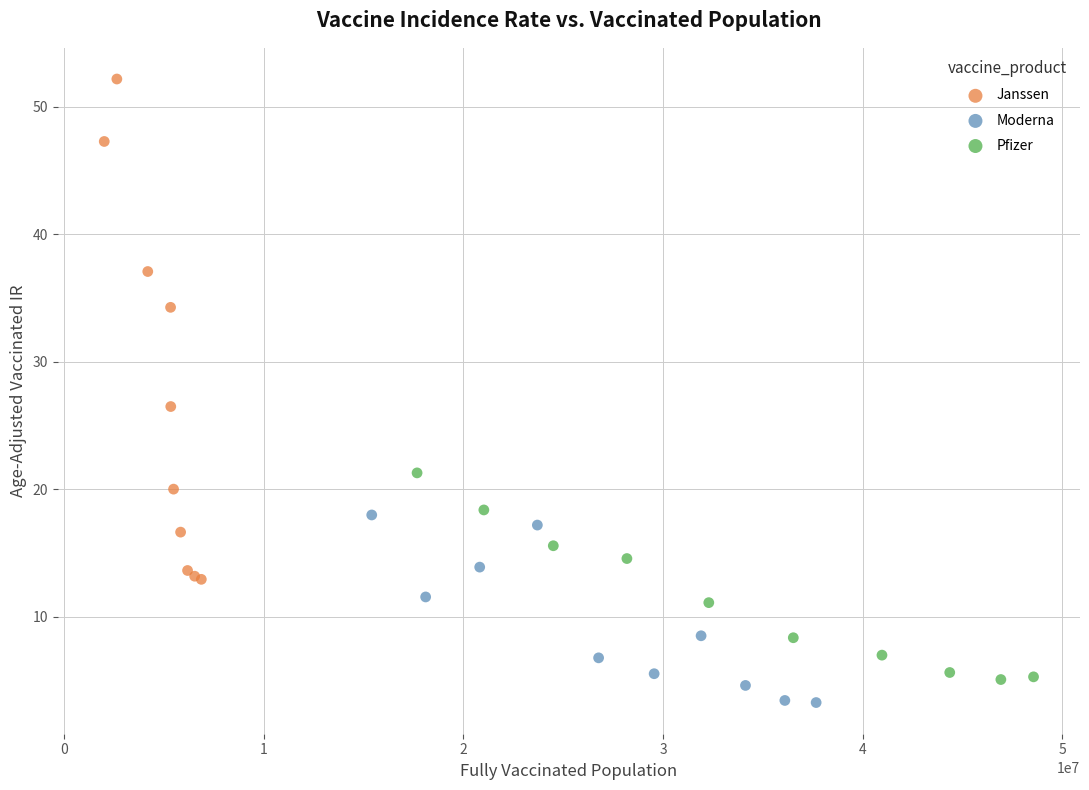

Which series contains the highest Y value?

Janssen